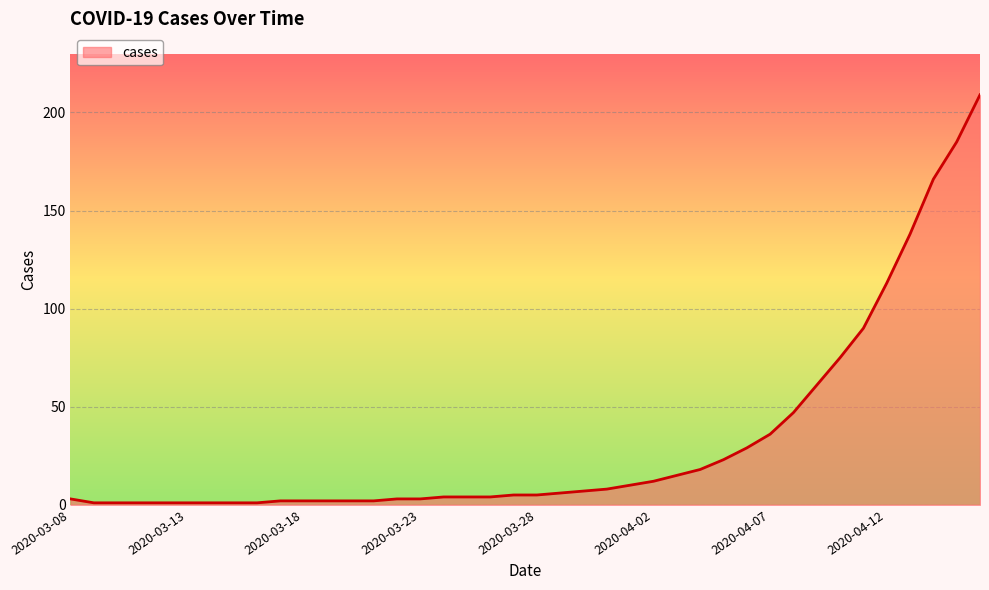

What is the difference between the maximum and minimum values?

208